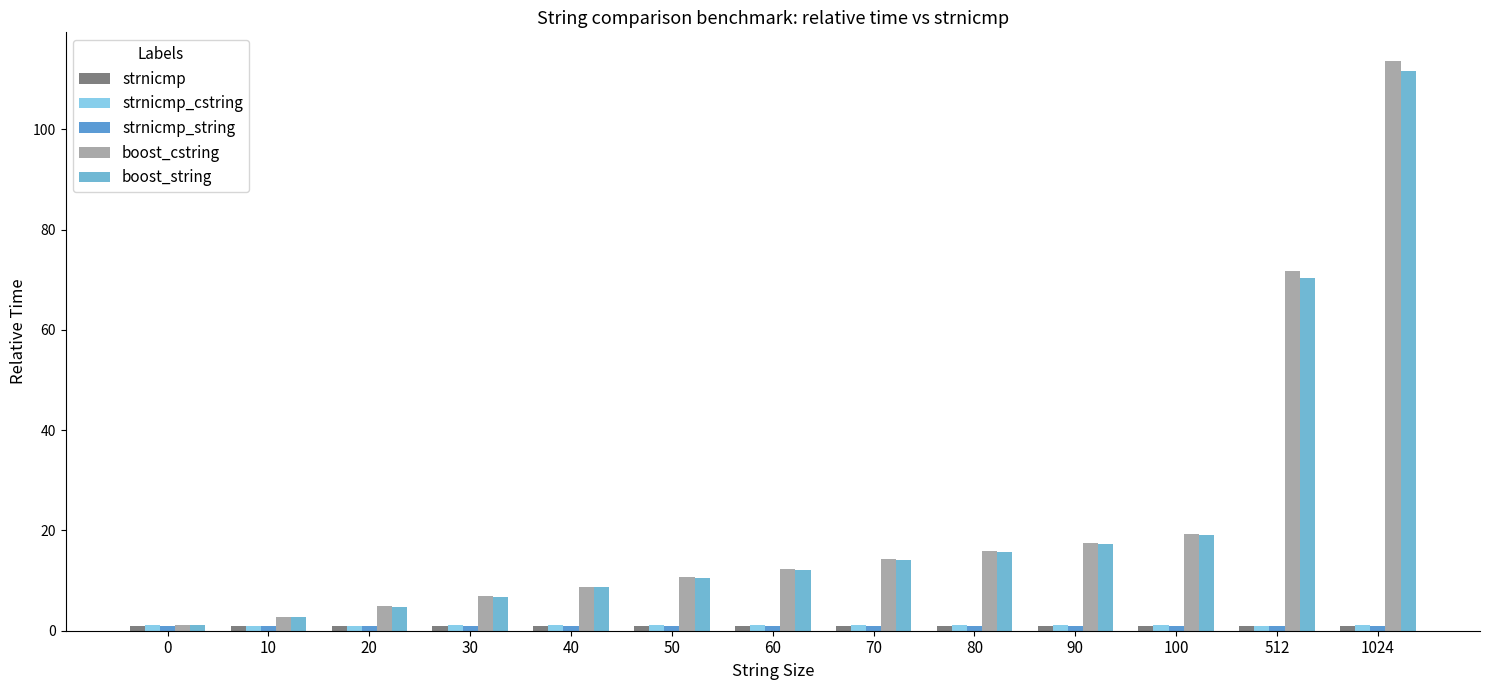

What is the average value of the strnicmp_cstring series?

1.1